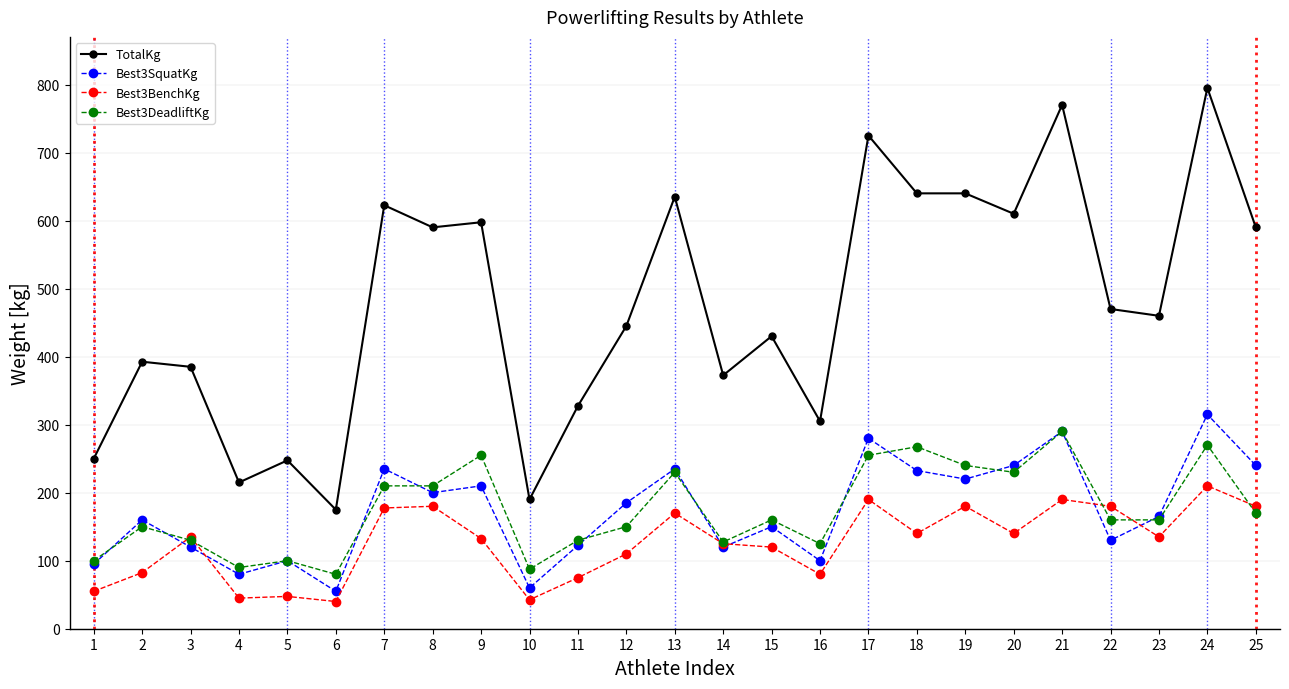

How many data points does each series have?

25